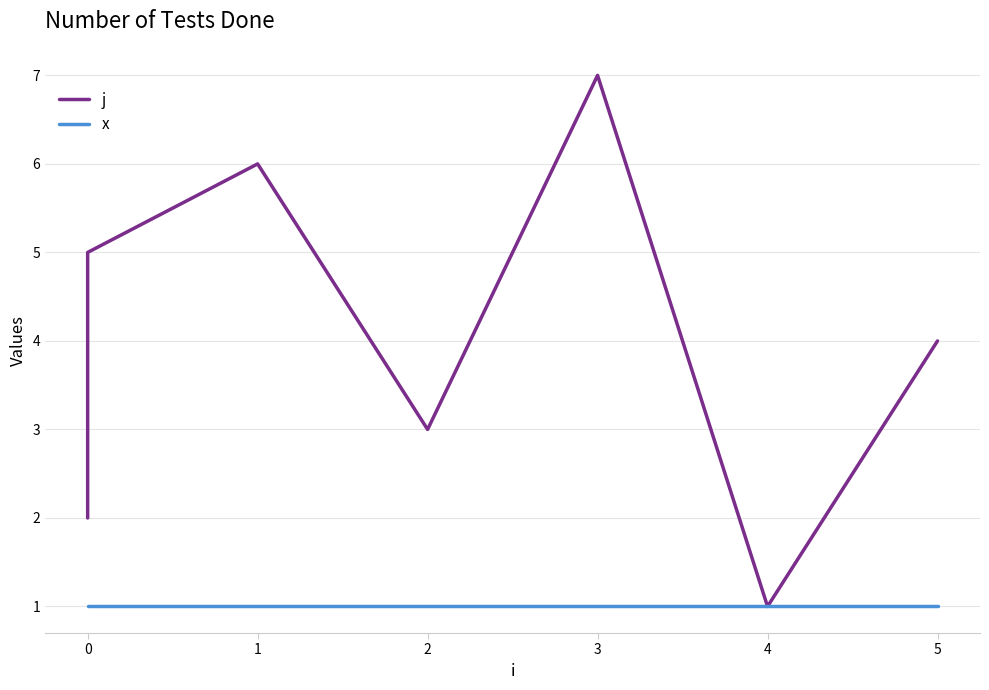

How many categories are shown in the chart?

7